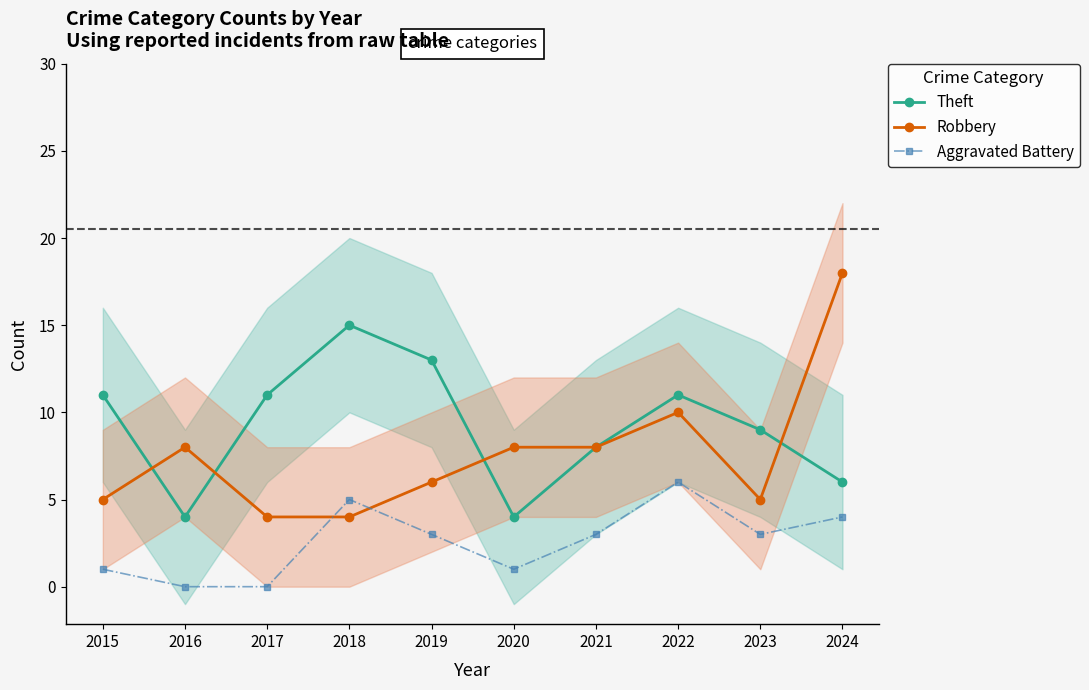

Between which two adjacent categories do Robbery and Theft first intersect?

2015 and 2016